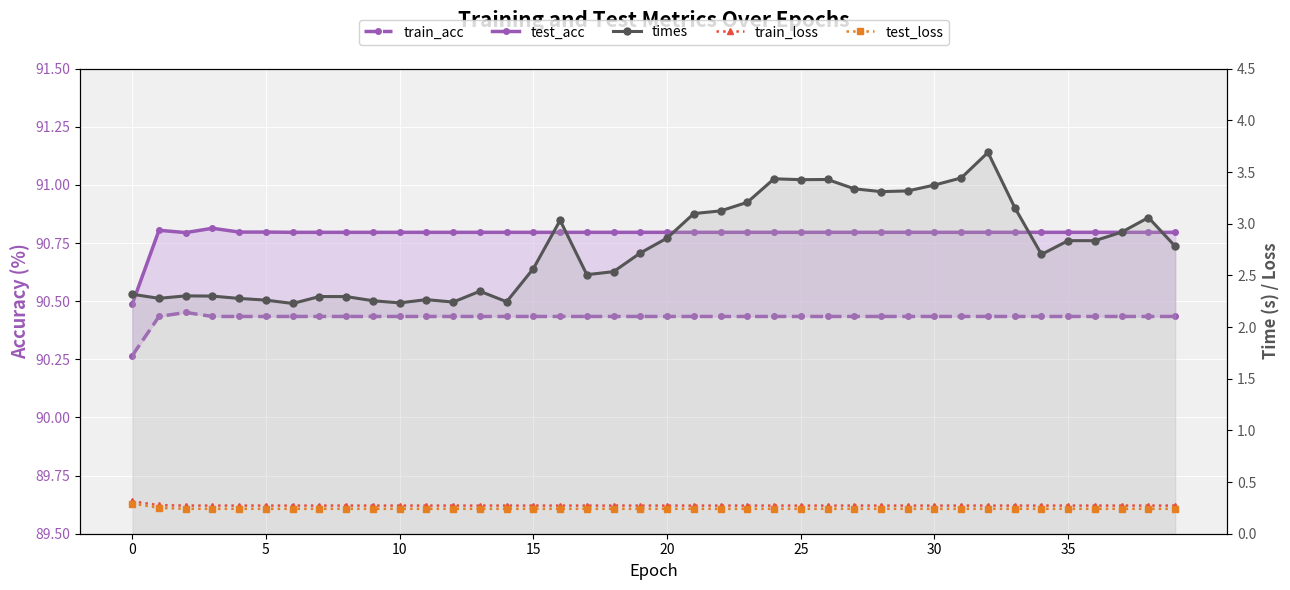

True or false: times and train_loss intersect in this chart.

False